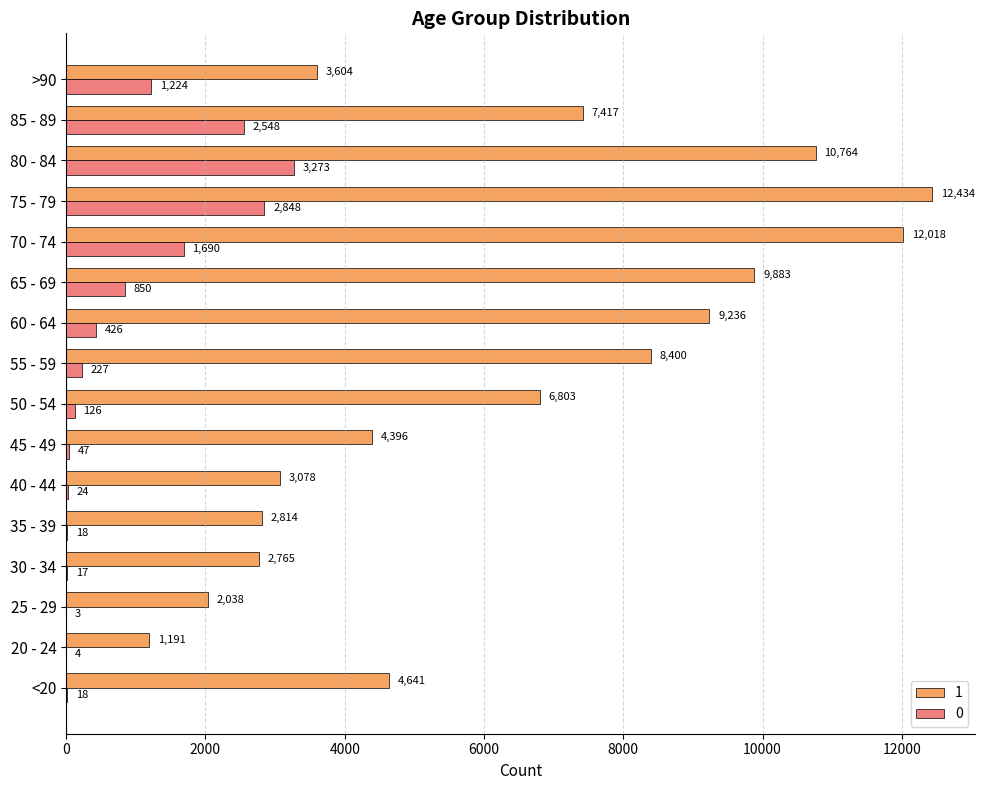

How many categories are shown in the chart?

16